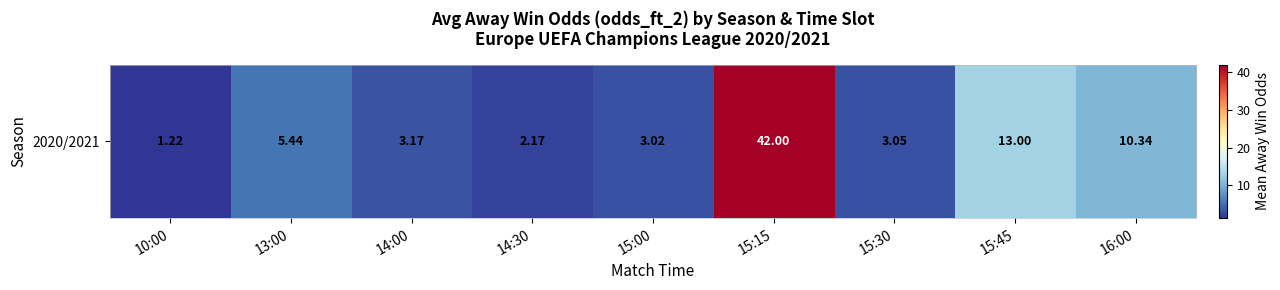

What is the sum of all values?

83.4